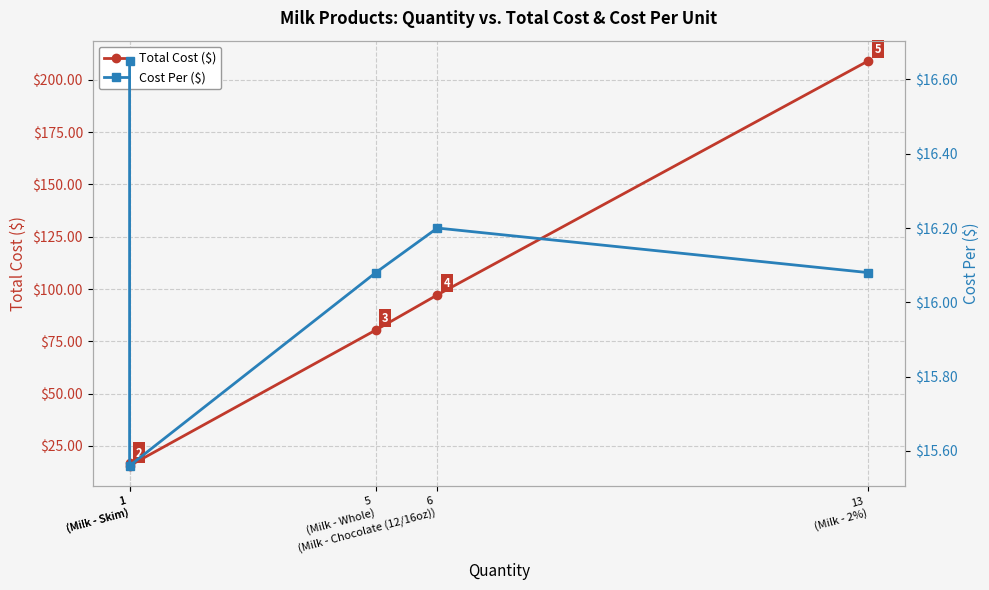

Does the chart have visible grid lines?

Yes